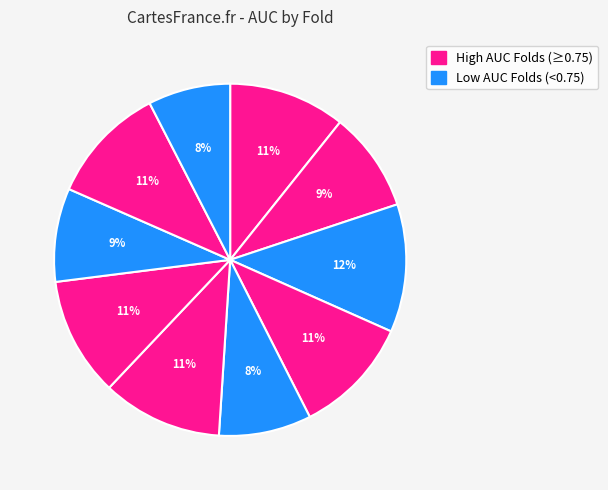

How many slices are in this pie chart?

10